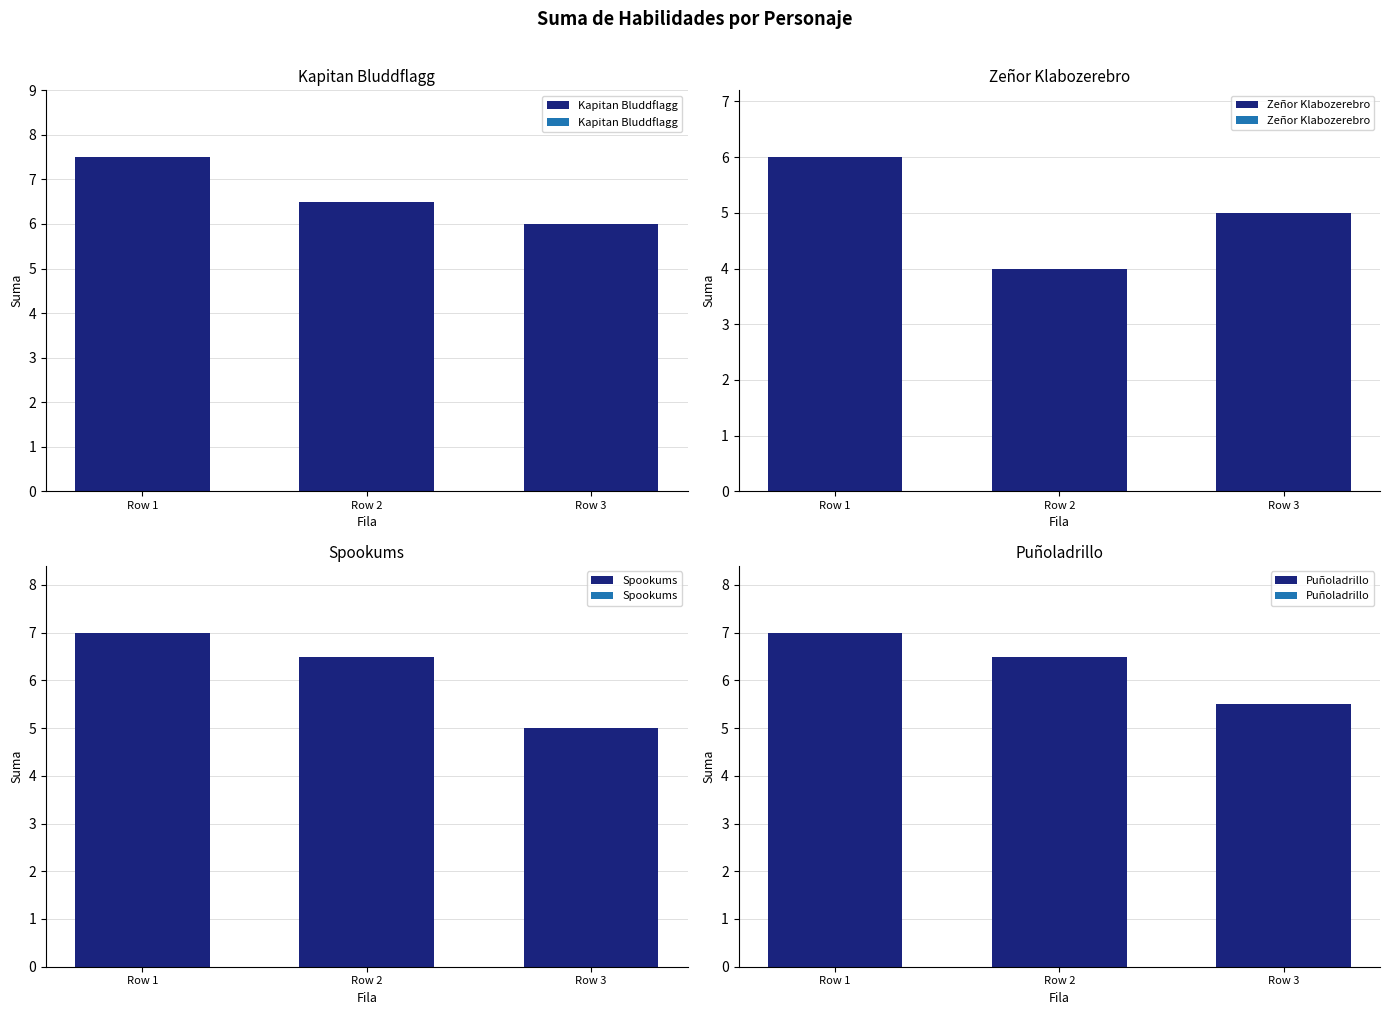

What is the minimum value shown in the chart?

4.0